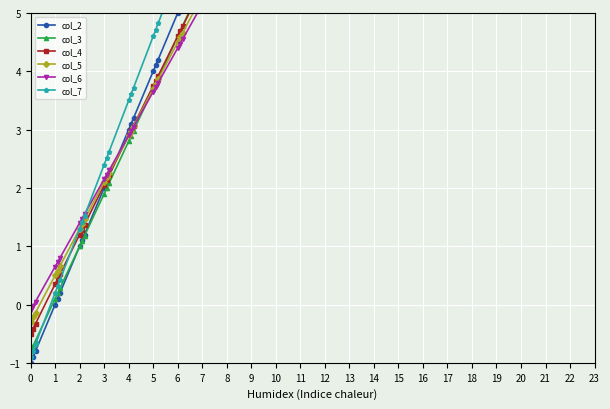

True or false: col_4 has more than 1 interior local peaks.

False